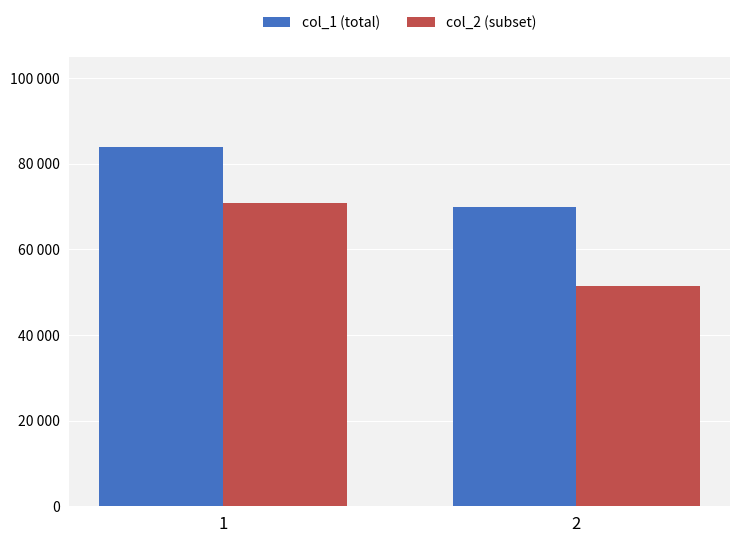

Does the chart contain any negative values?

No